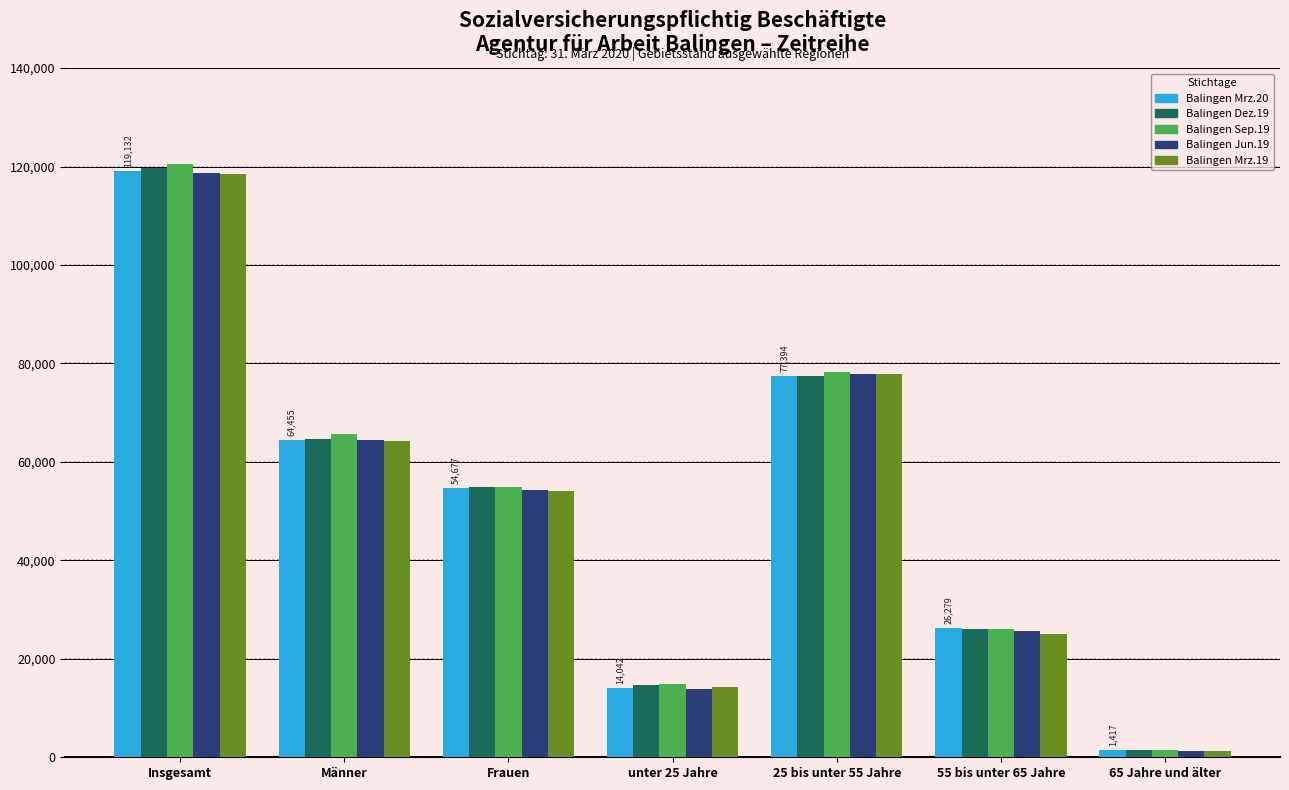

List the labels in order of Balingen Dez.19 value, smallest first.

65 Jahre und älter, unter 25 Jahre, 55 bis unter 65 Jahre, Frauen, Männer, 25 bis unter 55 Jahre, Insgesamt